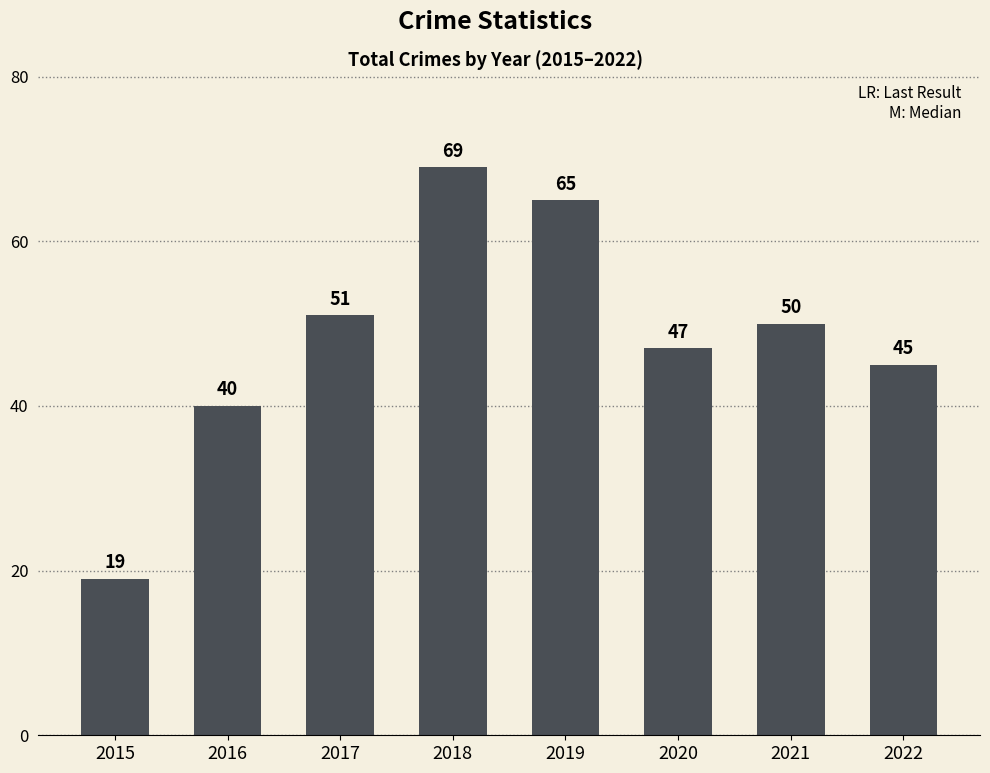

How many series are shown in this chart?

1